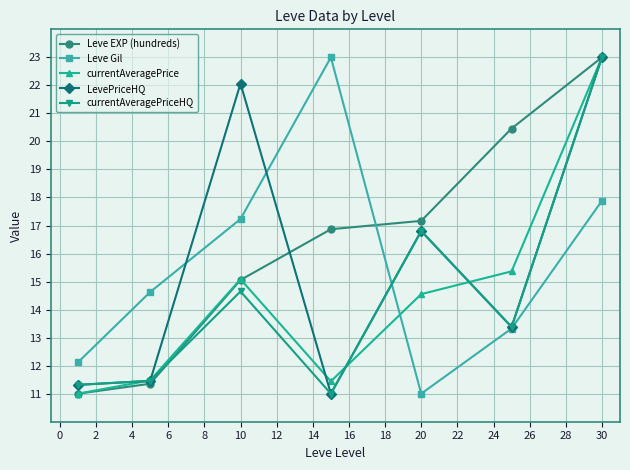

True or false: currentAveragePrice and Leve EXP (hundreds) cross at least once.

True